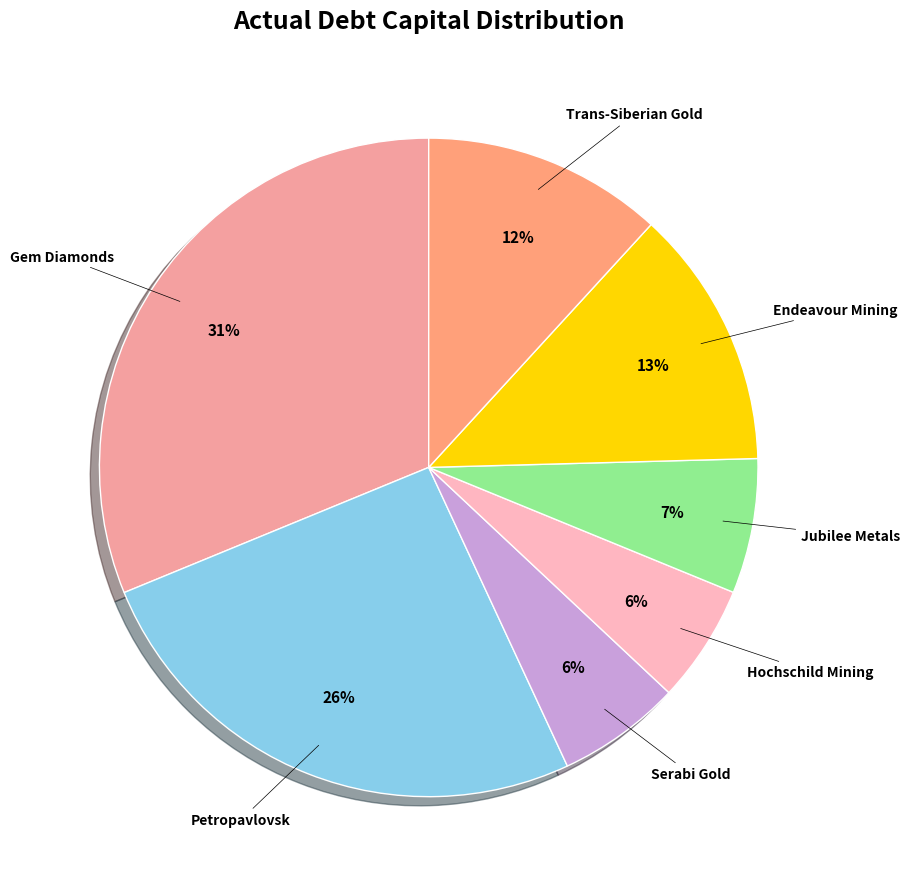

Count the number of slices in the pie.

7